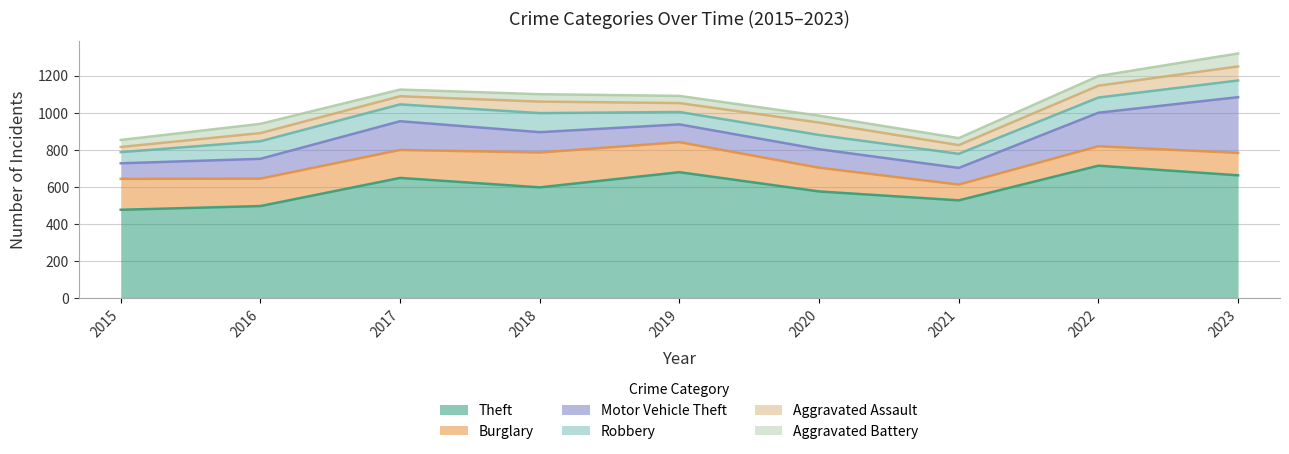

What are all the series names shown in the legend?

Theft, Burglary, Motor Vehicle Theft, Robbery, Aggravated Assault, Aggravated Battery